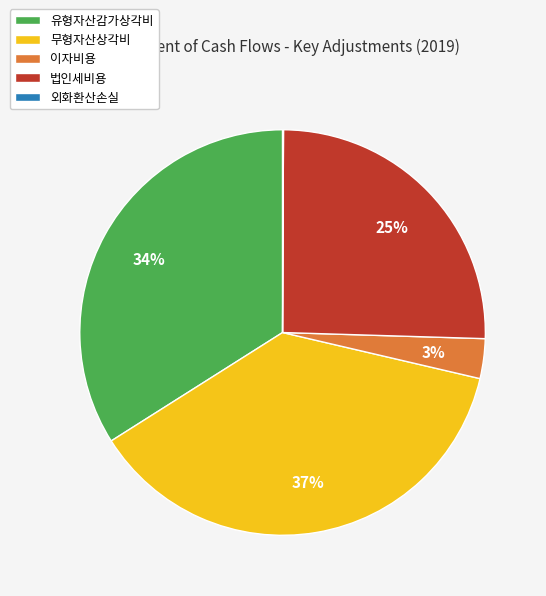

Is there any slice that represents more than half of the pie?

No